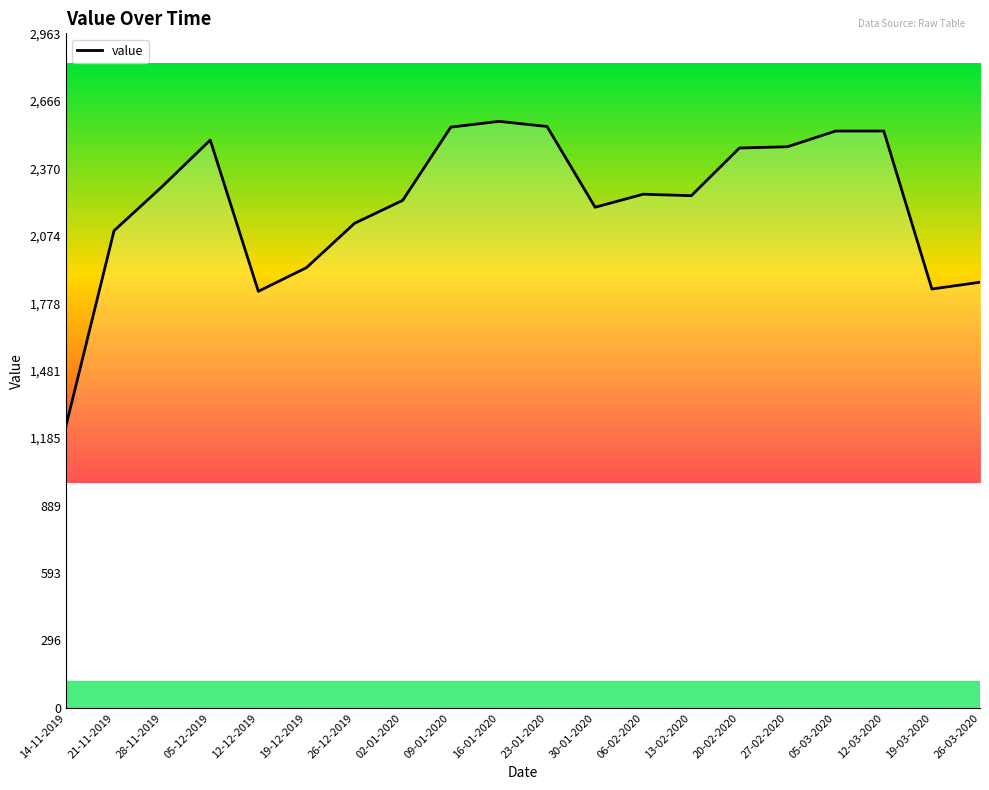

Count the number of values greater than 2256.

10